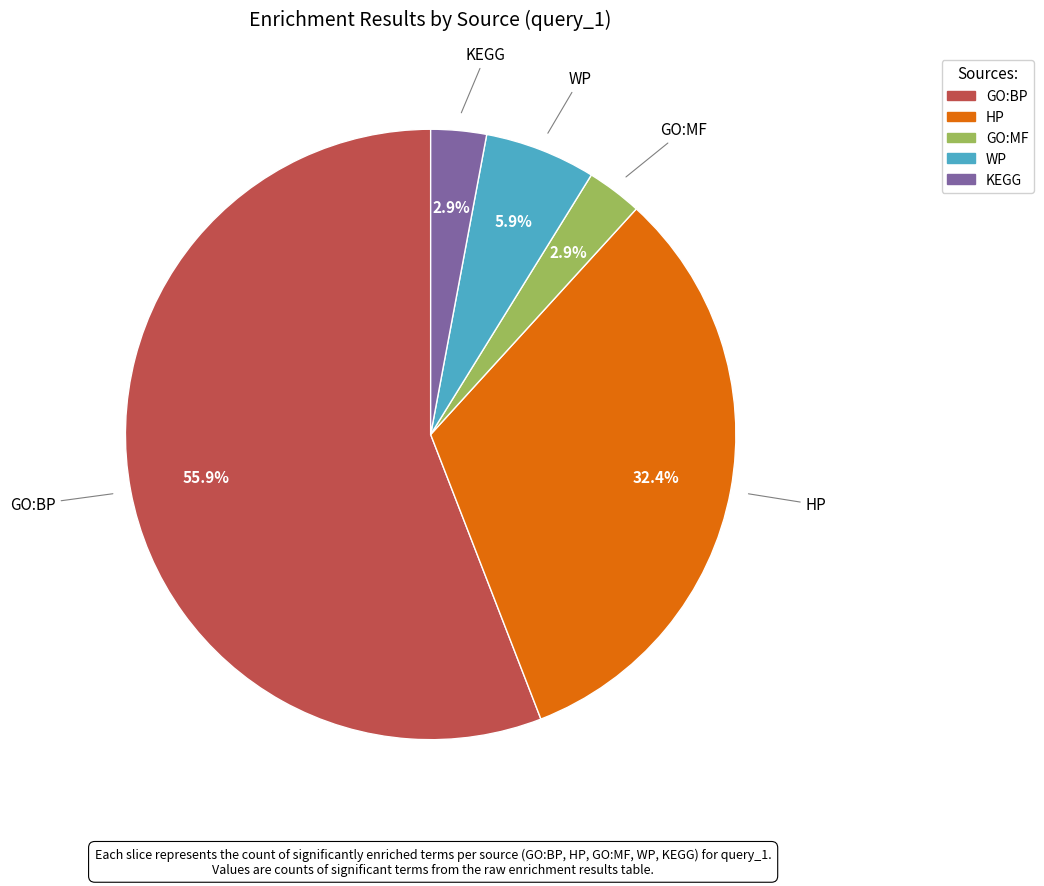

Which category has the biggest portion of the pie?

GO:BP